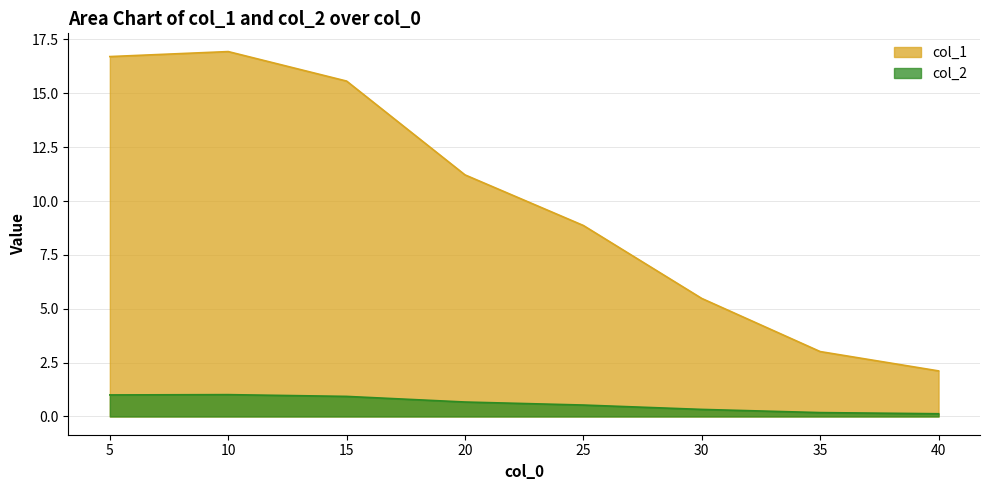

At which category does the chart reach its peak across all series?

10